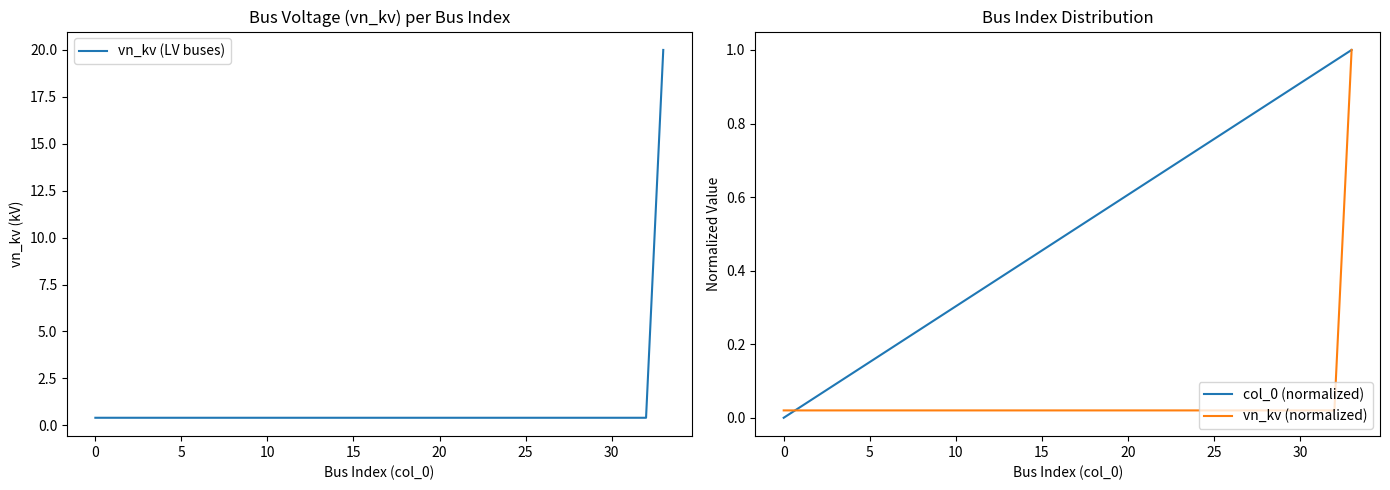

What is the spread (max minus min) of values at 17?

0.5